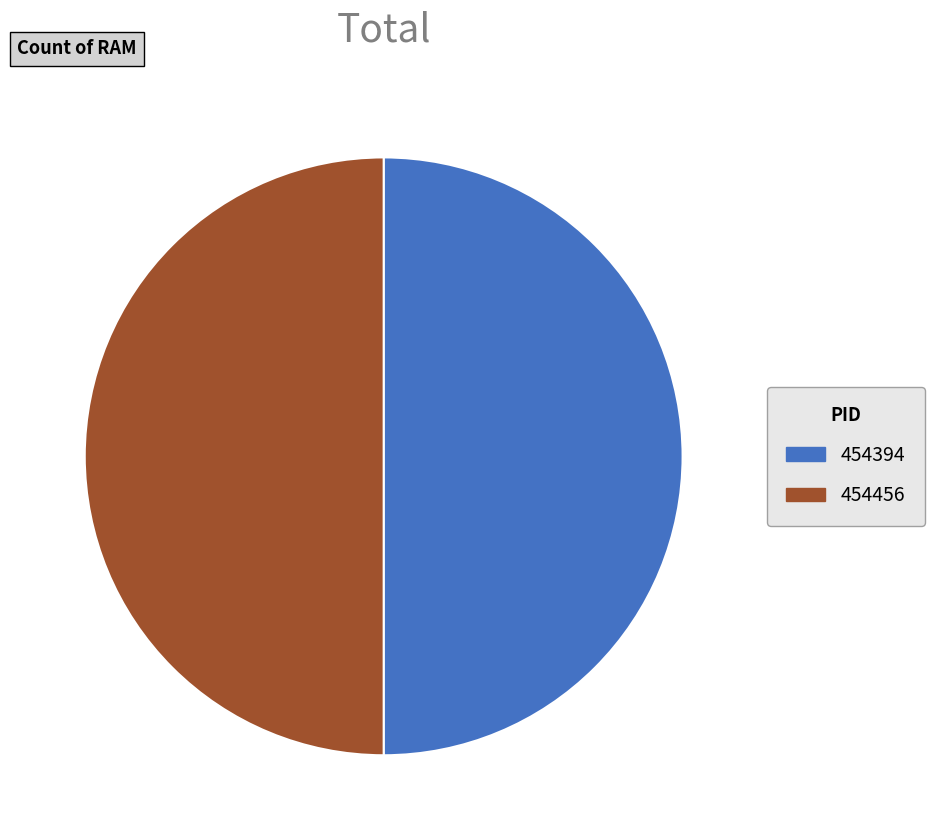

The 454456 slice represents 50% of the pie. True or false?

True